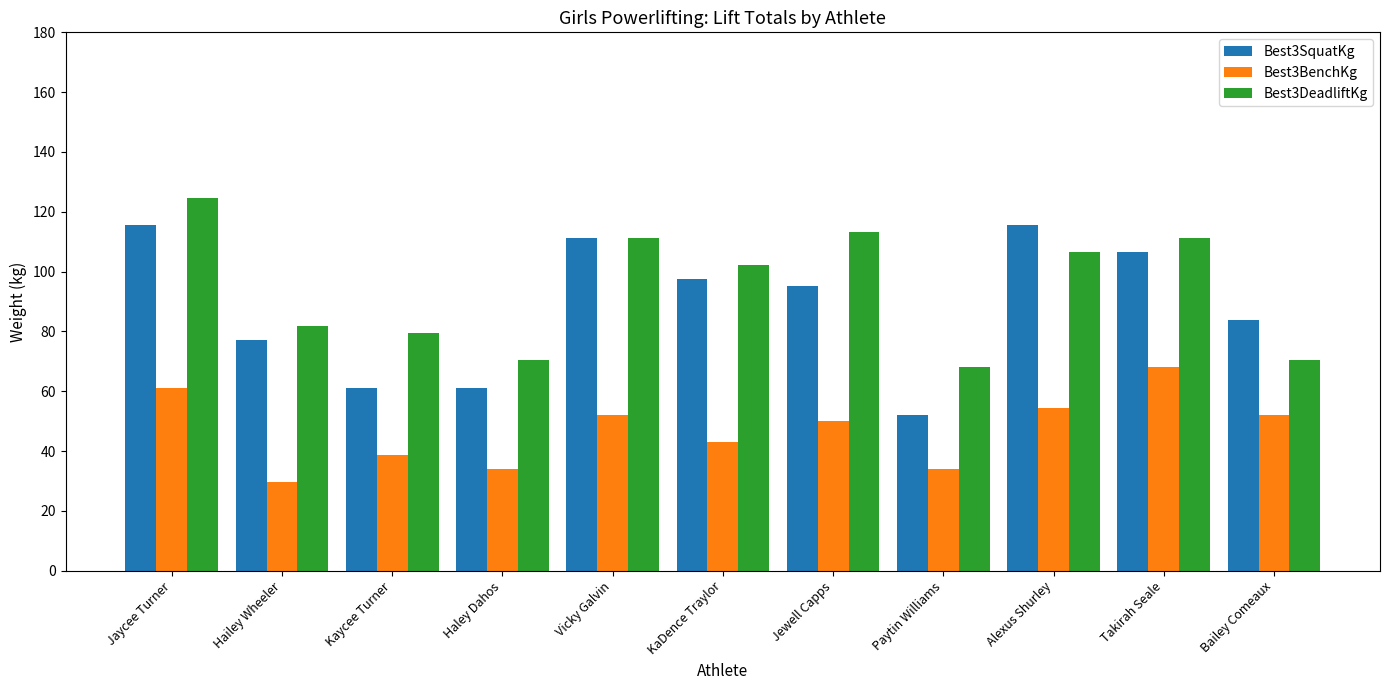

The value of Best3SquatKg at Kaycee Turner is 14.4. True or false?

False